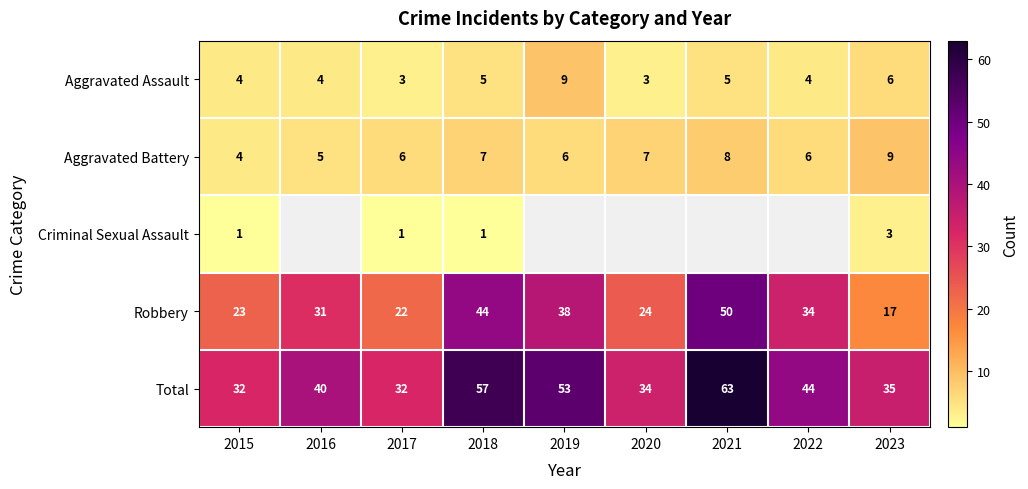

Is the value of Robbery at 2018 greater than the value of Aggravated Assault at 2016?

Yes